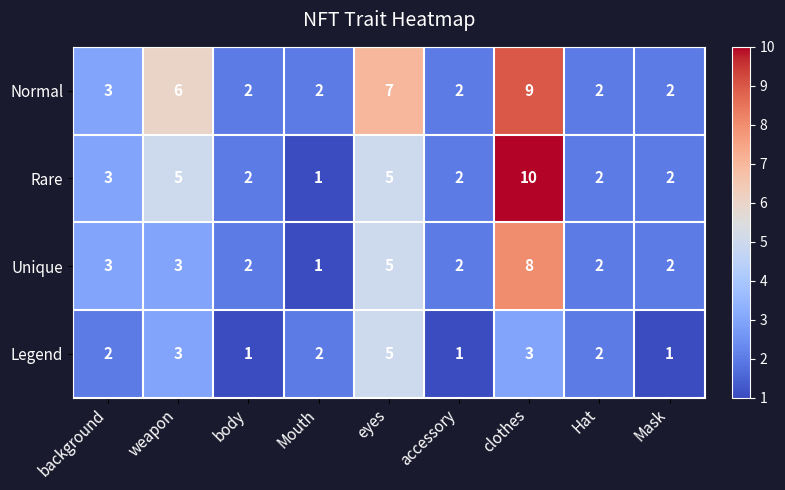

Rank the series by their average value, from highest to lowest.

Normal, Rare, Unique, Legend